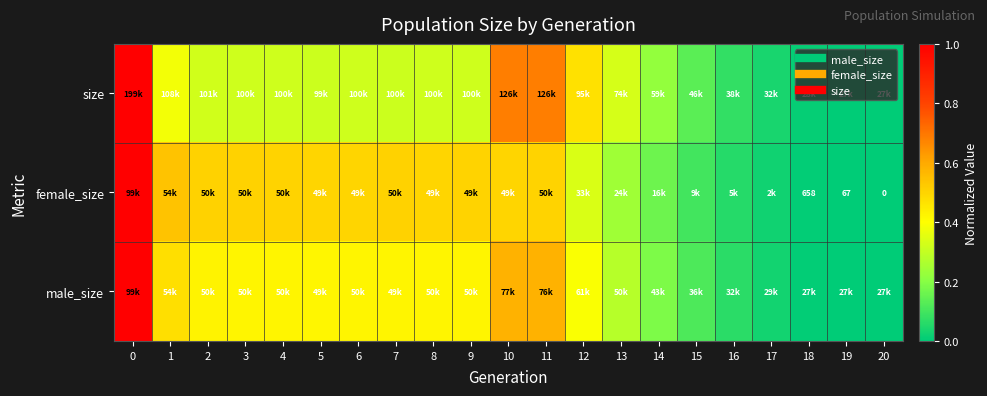

What is the total value across all series at 11?

1.8